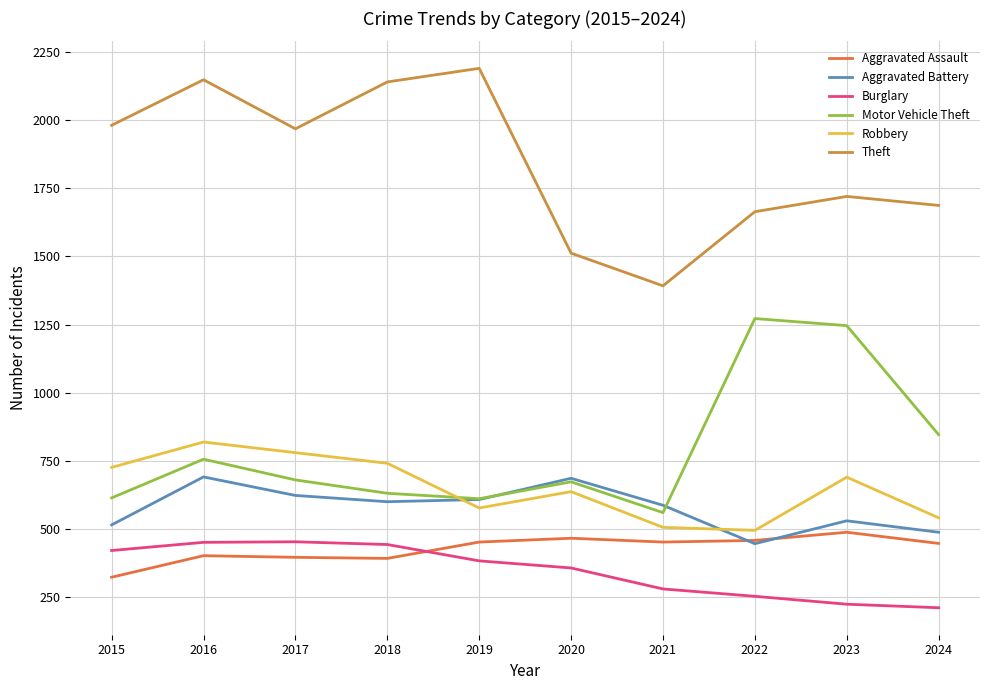

What is the spread (max minus min) of values at 2017?

1572